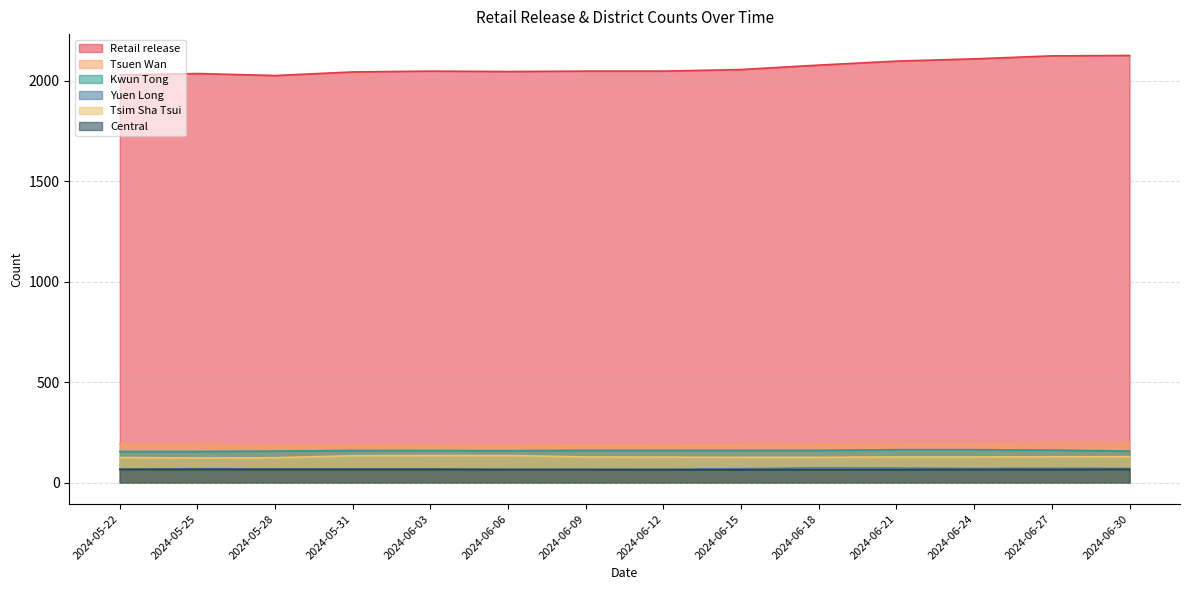

True or false: Tsuen Wan and Yuen Long intersect in this chart.

False